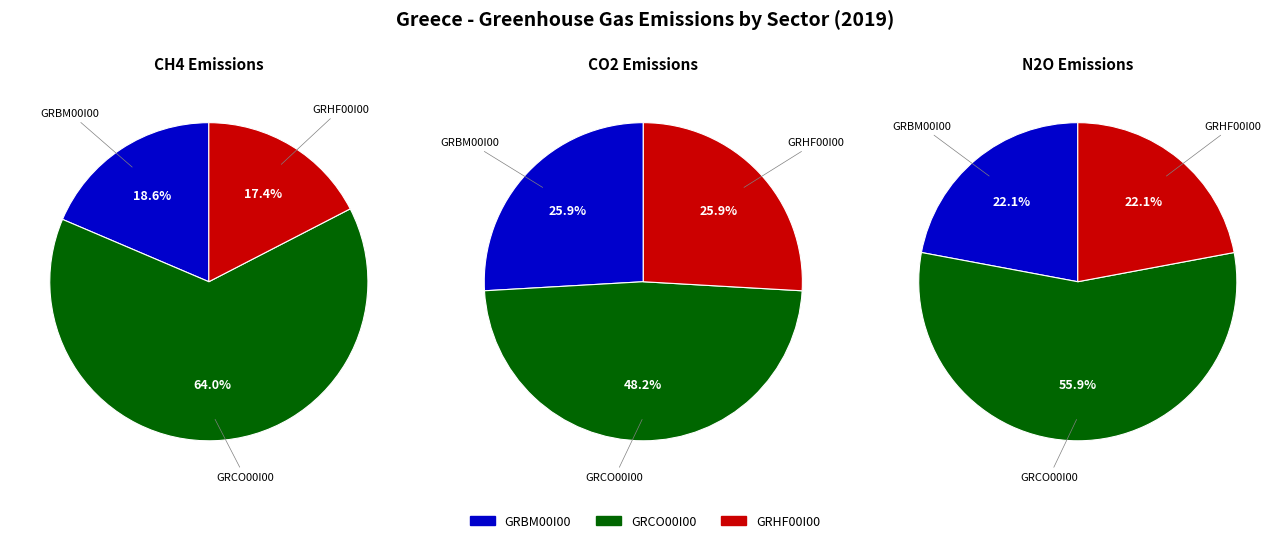

Is it true that GRCO00I00 is 64% of the pie?

True